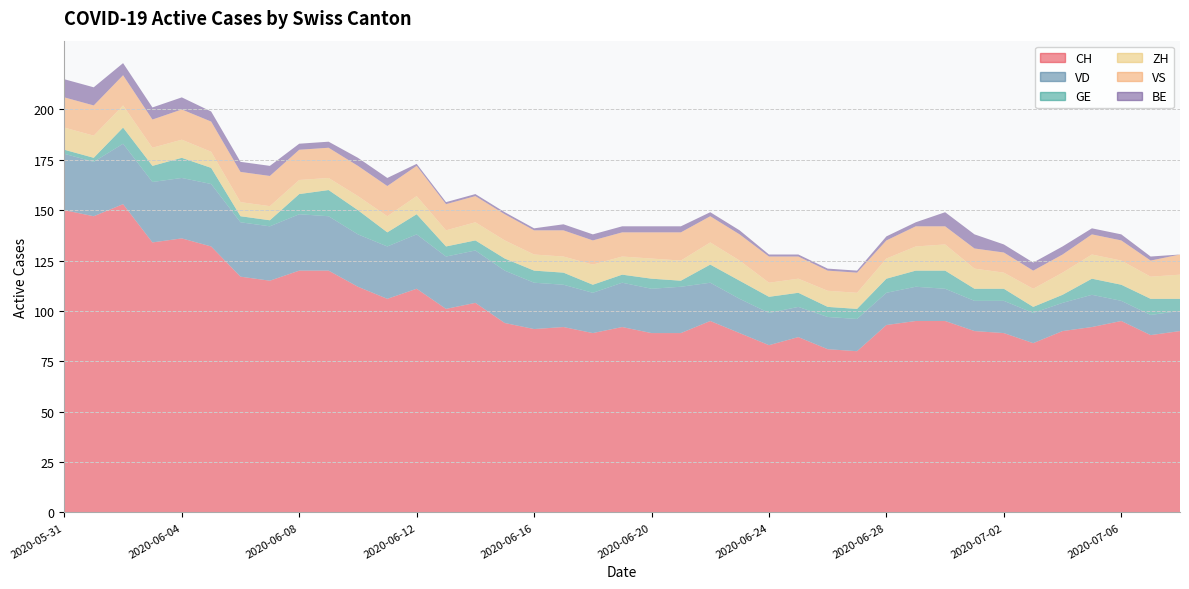

Reading left to right, transcribe all the data shown in this chart.

CH: 2020-05-31=150	2020-06-01=147	2020-06-02=153	2020-06-03=134	2020-06-04=136	2020-06-05=132	2020-06-06=117	2020-06-07=115	2020-06-08=120	2020-06-09=120	2020-06-10=112	2020-06-11=106	2020-06-12=111	2020-06-13=101	2020-06-14=104	2020-06-15=94	2020-06-16=91	2020-06-17=92	2020-06-18=89	2020-06-19=92	2020-06-20=89	2020-06-21=89	2020-06-22=95	2020-06-23=89	2020-06-24=83	2020-06-25=87	2020-06-26=81	2020-06-27=80	2020-06-28=93	2020-06-29=95	2020-06-30=95	2020-07-01=90	2020-07-02=89	2020-07-03=84	2020-07-04=90	2020-07-05=92	2020-07-06=95	2020-07-07=88	2020-07-08=90
VD: 2020-05-31=28	2020-06-01=27	2020-06-02=30	2020-06-03=30	2020-06-04=30	2020-06-05=31	2020-06-06=27	2020-06-07=27	2020-06-08=28	2020-06-09=27	2020-06-10=26	2020-06-11=26	2020-06-12=27	2020-06-13=26	2020-06-14=26	2020-06-15=26	2020-06-16=23	2020-06-17=21	2020-06-18=20	2020-06-19=22	2020-06-20=22	2020-06-21=23	2020-06-22=19	2020-06-23=17	2020-06-24=16	2020-06-25=15	2020-06-26=16	2020-06-27=16	2020-06-28=16	2020-06-29=17	2020-06-30=16	2020-07-01=15	2020-07-02=16	2020-07-03=15	2020-07-04=14	2020-07-05=16	2020-07-06=10	2020-07-07=10	2020-07-08=10
GE: 2020-05-31=2	2020-06-01=2	2020-06-02=8	2020-06-03=8	2020-06-04=10	2020-06-05=8	2020-06-06=3	2020-06-07=3	2020-06-08=10	2020-06-09=13	2020-06-10=12	2020-06-11=7	2020-06-12=10	2020-06-13=5	2020-06-14=5	2020-06-15=6	2020-06-16=6	2020-06-17=6	2020-06-18=4	2020-06-19=4	2020-06-20=5	2020-06-21=3	2020-06-22=9	2020-06-23=9	2020-06-24=8	2020-06-25=7	2020-06-26=5	2020-06-27=5	2020-06-28=7	2020-06-29=8	2020-06-30=9	2020-07-01=6	2020-07-02=6	2020-07-03=3	2020-07-04=4	2020-07-05=8	2020-07-06=8	2020-07-07=8	2020-07-08=6
ZH: 2020-05-31=11	2020-06-01=11	2020-06-02=11	2020-06-03=9	2020-06-04=9	2020-06-05=8	2020-06-06=7	2020-06-07=7	2020-06-08=7	2020-06-09=6	2020-06-10=7	2020-06-11=8	2020-06-12=9	2020-06-13=8	2020-06-14=9	2020-06-15=9	2020-06-16=8	2020-06-17=8	2020-06-18=10	2020-06-19=9	2020-06-20=10	2020-06-21=10	2020-06-22=11	2020-06-23=10	2020-06-24=7	2020-06-25=7	2020-06-26=8	2020-06-27=8	2020-06-28=10	2020-06-29=12	2020-06-30=13	2020-07-01=10	2020-07-02=8	2020-07-03=9	2020-07-04=11	2020-07-05=12	2020-07-06=12	2020-07-07=11	2020-07-08=12
VS: 2020-05-31=15	2020-06-01=15	2020-06-02=15	2020-06-03=14	2020-06-04=15	2020-06-05=15	2020-06-06=15	2020-06-07=15	2020-06-08=15	2020-06-09=15	2020-06-10=15	2020-06-11=15	2020-06-12=15	2020-06-13=13	2020-06-14=13	2020-06-15=13	2020-06-16=12	2020-06-17=13	2020-06-18=12	2020-06-19=12	2020-06-20=13	2020-06-21=14	2020-06-22=13	2020-06-23=13	2020-06-24=13	2020-06-25=11	2020-06-26=10	2020-06-27=10	2020-06-28=9	2020-06-29=10	2020-06-30=9	2020-07-01=10	2020-07-02=10	2020-07-03=9	2020-07-04=9	2020-07-05=10	2020-07-06=10	2020-07-07=8	2020-07-08=10
BE: 2020-05-31=9	2020-06-01=9	2020-06-02=6	2020-06-03=6	2020-06-04=6	2020-06-05=5	2020-06-06=5	2020-06-07=5	2020-06-08=3	2020-06-09=3	2020-06-10=4	2020-06-11=4	2020-06-12=1	2020-06-13=1	2020-06-14=1	2020-06-15=1	2020-06-16=1	2020-06-17=3	2020-06-18=3	2020-06-19=3	2020-06-20=3	2020-06-21=3	2020-06-22=2	2020-06-23=2	2020-06-24=1	2020-06-25=1	2020-06-26=1	2020-06-27=1	2020-06-28=2	2020-06-29=2	2020-06-30=7	2020-07-01=7	2020-07-02=4	2020-07-03=4	2020-07-04=4	2020-07-05=3	2020-07-06=3	2020-07-07=2	2020-07-08=0